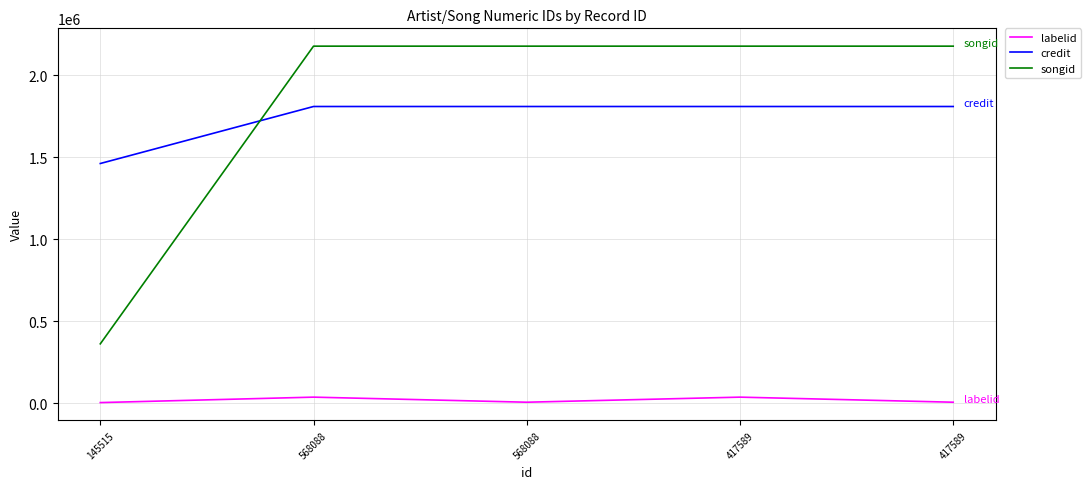

What is the sum of all labelid values?

87183